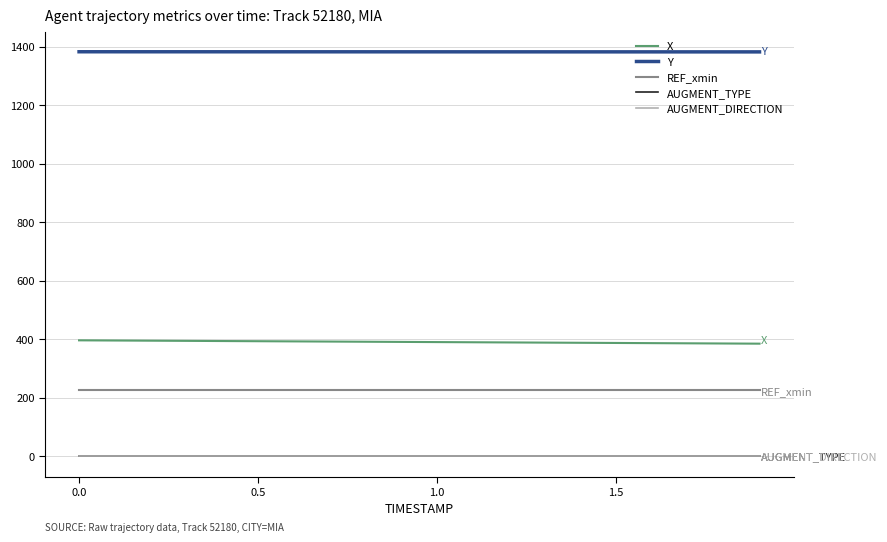

What is the greatest value displayed?

1383.3